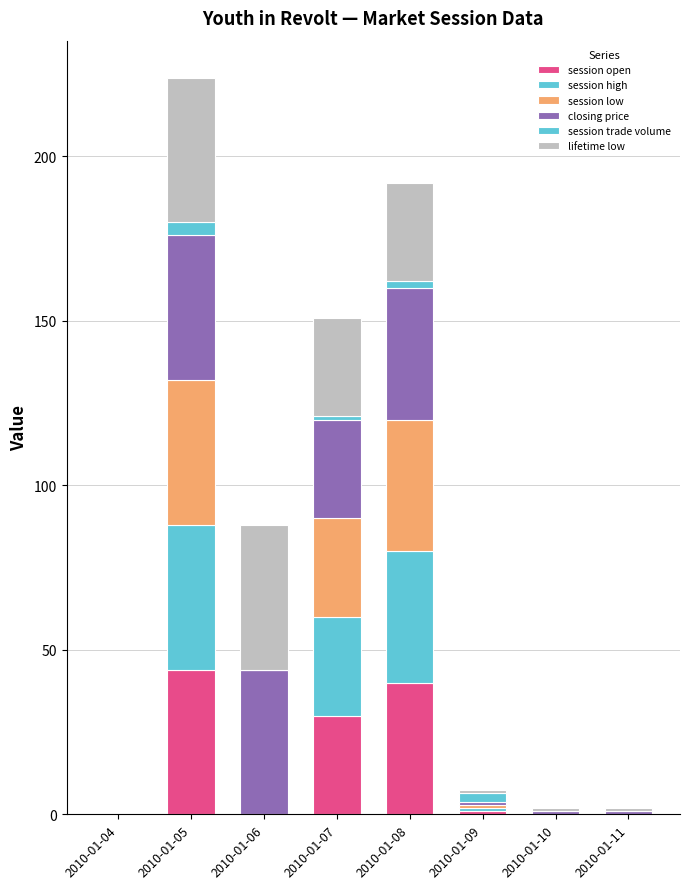

What is the approximate value of closing price at 2010-01-11?

0.9